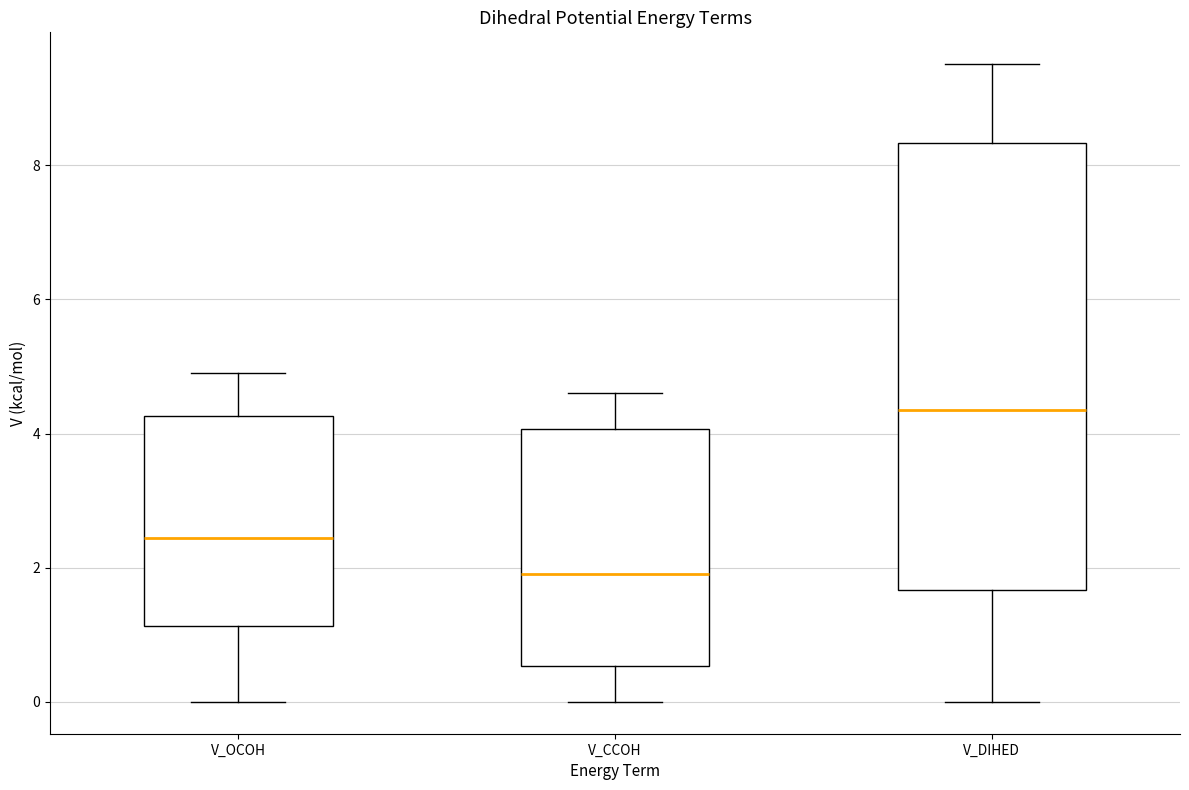

Where does the median line of the box for V_CCOH sit on the y-axis? The values are not printed on the chart, so give them approximately, as read against the axis.

2.0